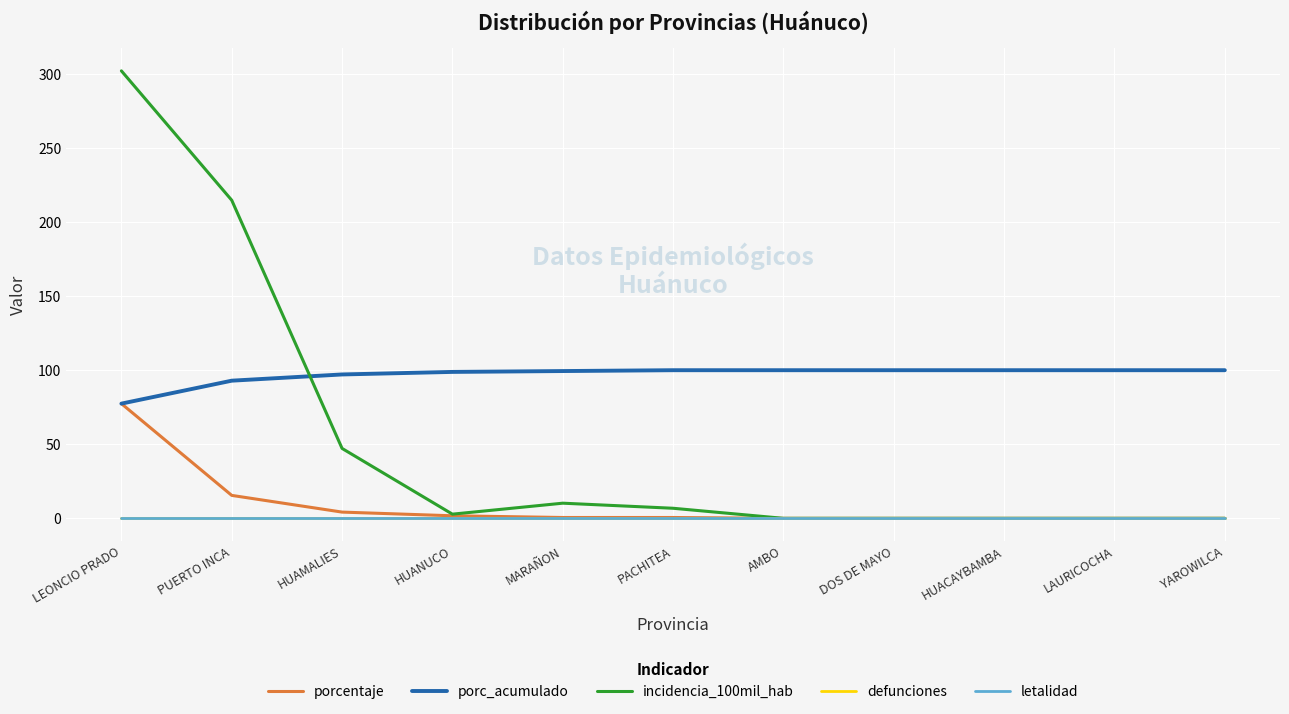

Between HUANUCO and PACHITEA, which is larger?

HUANUCO